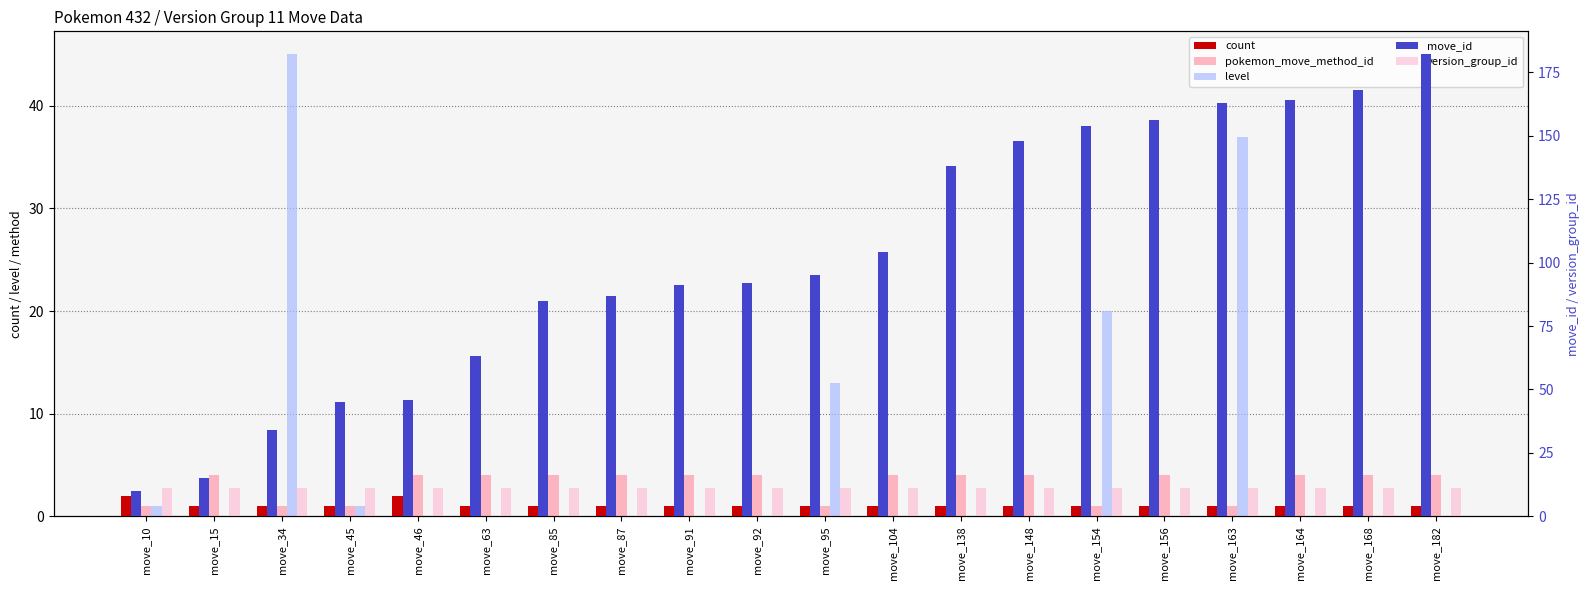

How many data points in move_id are above 95?

9